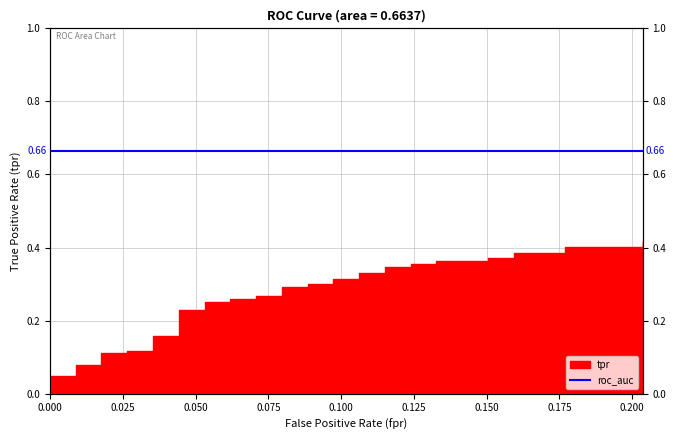

True or false: there are more than 1 points higher than both neighbors.

False